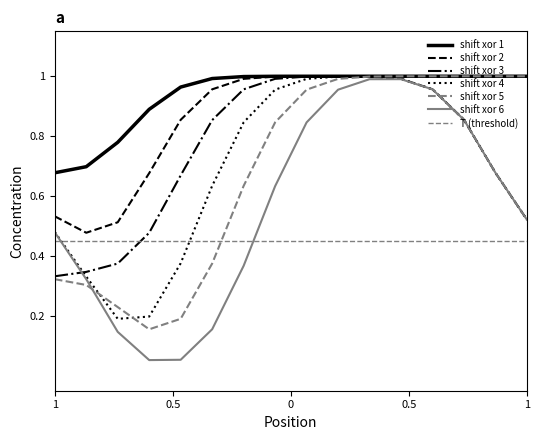

Is it true that shift xor 4 equals 1 at 15?

False